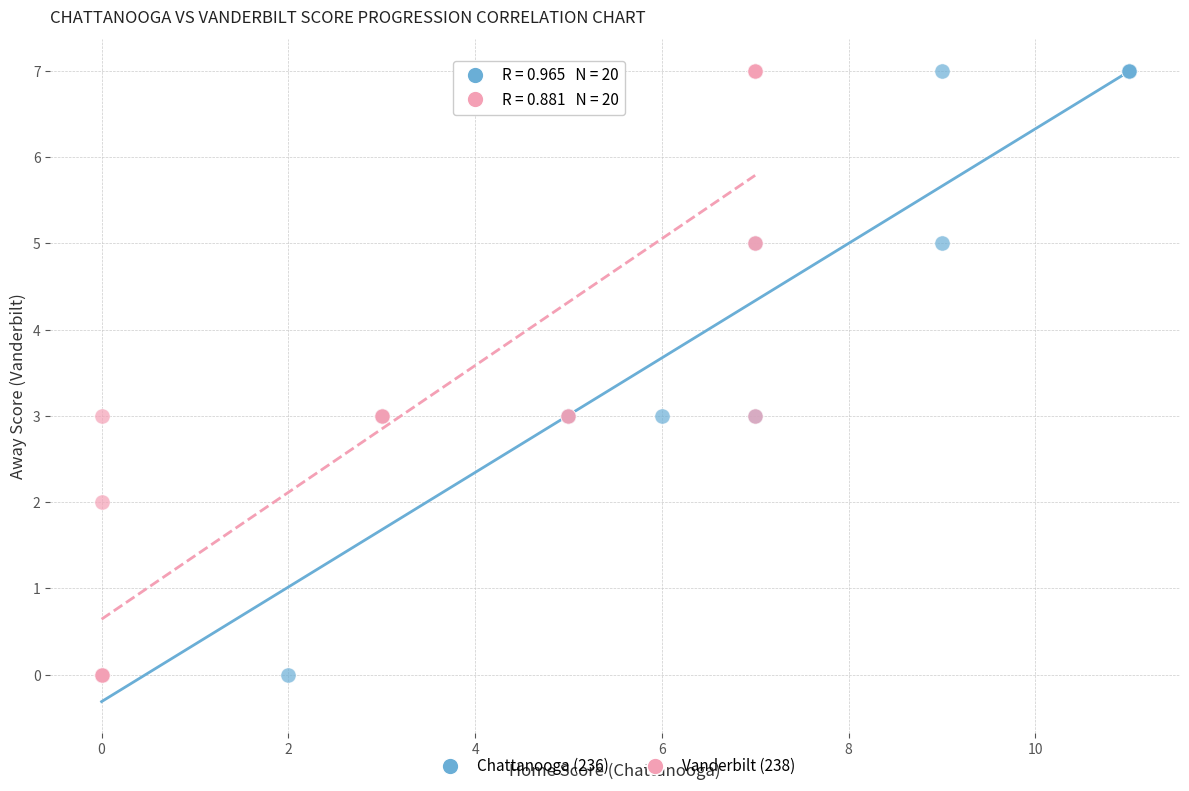

What are all the series names shown in the legend?

Chattanooga (236), Vanderbilt (238)